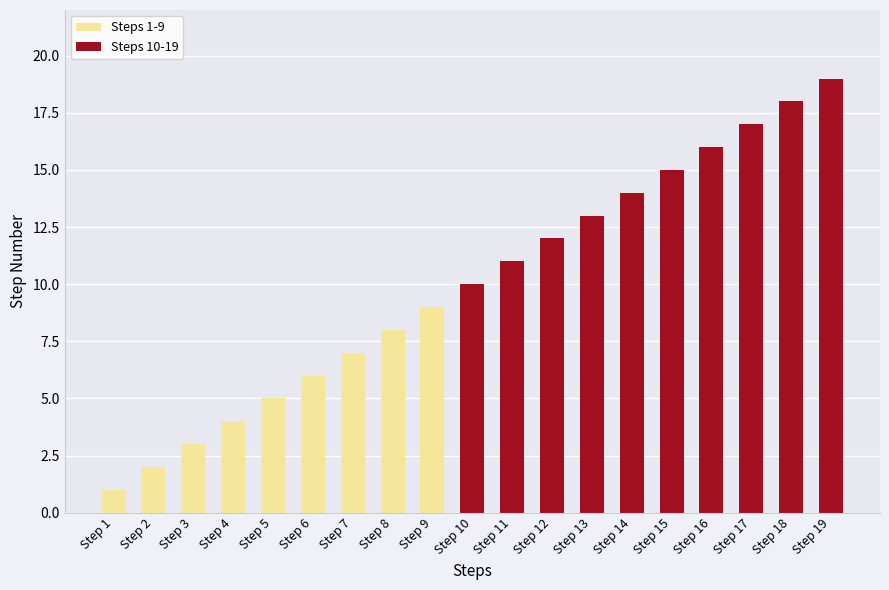

Which label corresponds to the smallest value in the chart?

Step 1